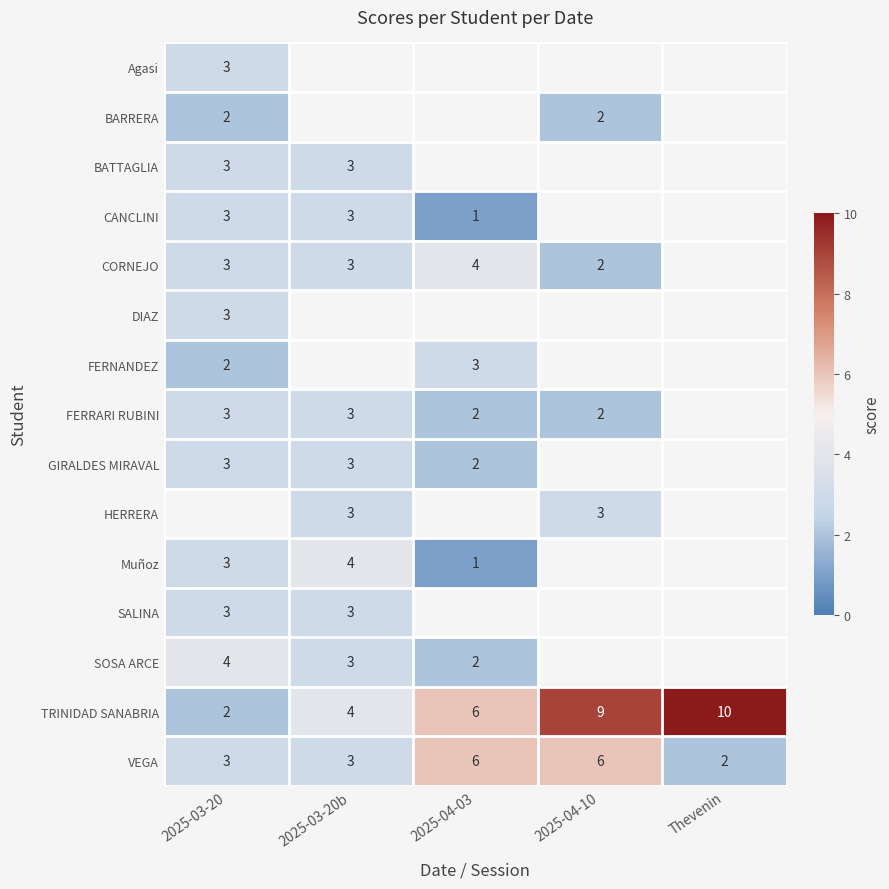

The value of VEGA at 2025-04-10 is 6. True or false?

True